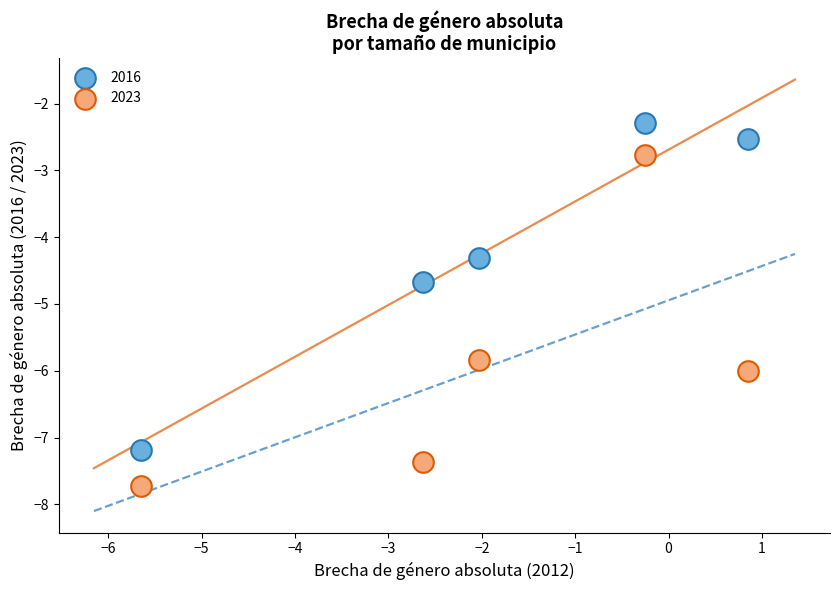

Which series contains the highest Y value?

2016